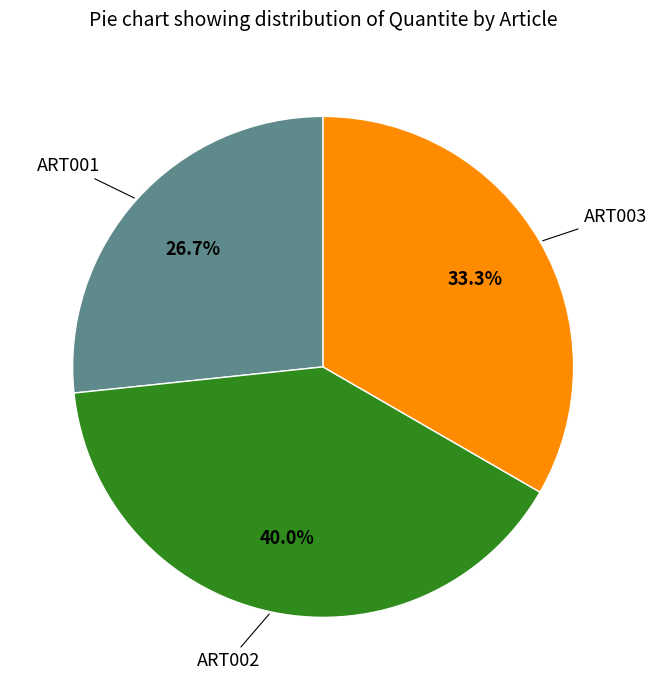

Is there any slice that represents more than half of the pie?

No